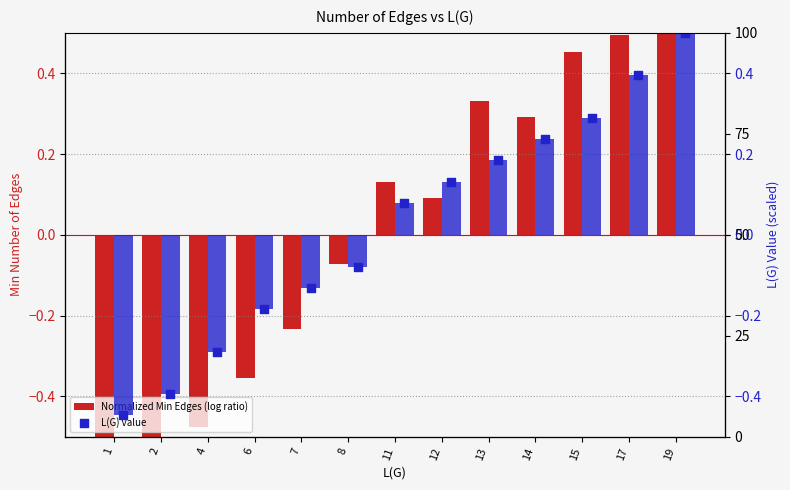

Which series has the widest spread of Y values?

Normalized Min Edges (log ratio)